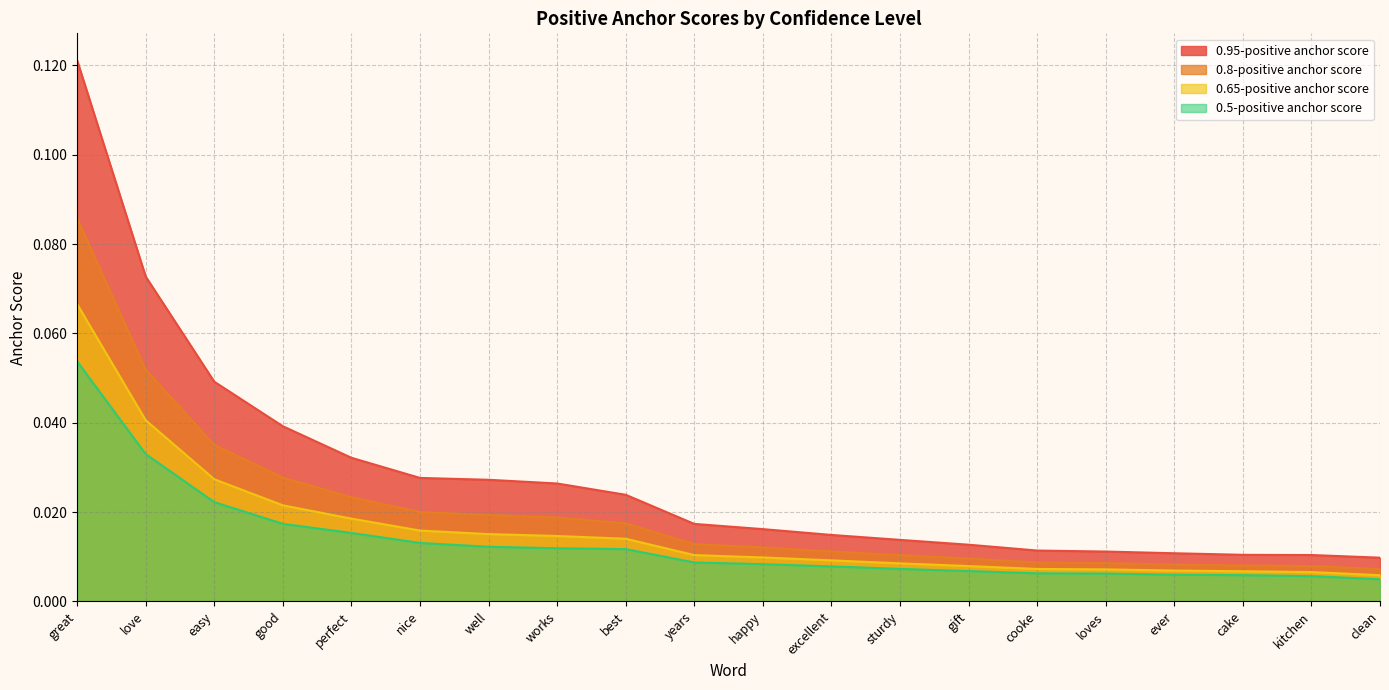

Reading right to left, extract all data points from this chart.

0.95-positive anchor score: 0.0	0.0	0.0	0.0	0.0	0.0	0.0	0.0	0.0	0.0	0.0	0.0	0.0	0.0	0.0	0.0	0.0	0.0	0.1	0.1
0.8-positive anchor score: 0.0	0.0	0.0	0.0	0.0	0.0	0.0	0.0	0.0	0.0	0.0	0.0	0.0	0.0	0.0	0.0	0.0	0.0	0.1	0.1
0.65-positive anchor score: 0.0	0.0	0.0	0.0	0.0	0.0	0.0	0.0	0.0	0.0	0.0	0.0	0.0	0.0	0.0	0.0	0.0	0.0	0.0	0.1
0.5-positive anchor score: 0.0	0.0	0.0	0.0	0.0	0.0	0.0	0.0	0.0	0.0	0.0	0.0	0.0	0.0	0.0	0.0	0.0	0.0	0.0	0.1